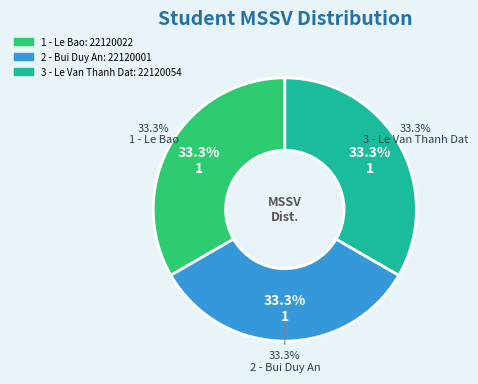

What portion of the pie excludes 3 - Le Van Thanh Dat?

66.7%